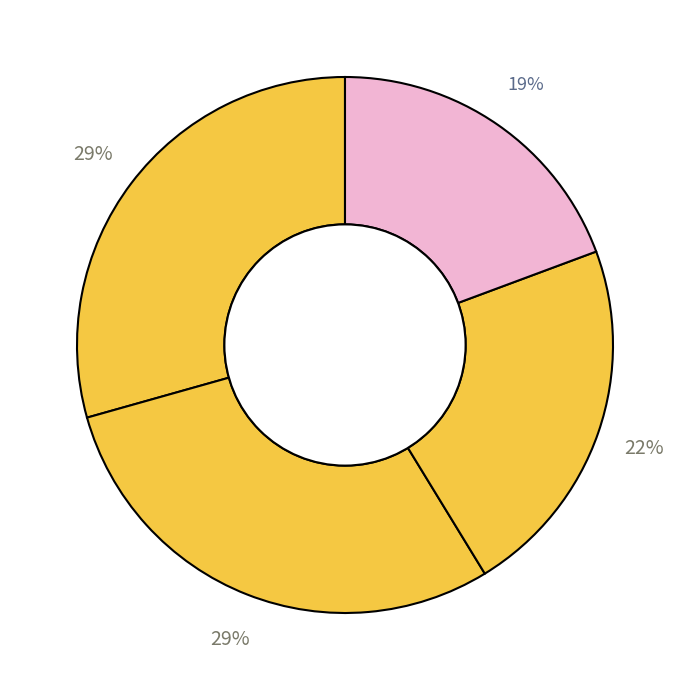

How many segments does this pie chart have?

4